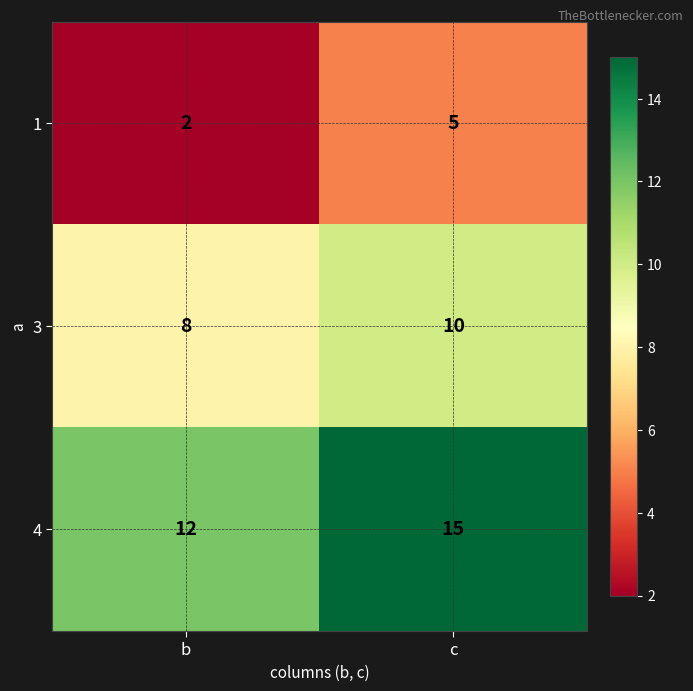

What is the total value across all series at b?

22